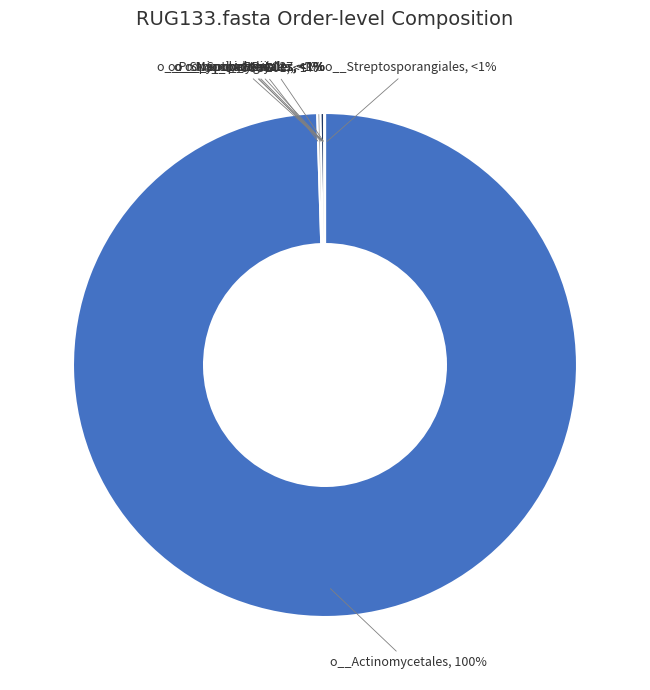

What is the total percentage of o__JACCUZ01 and o__Mycobacteriales?

0.5%